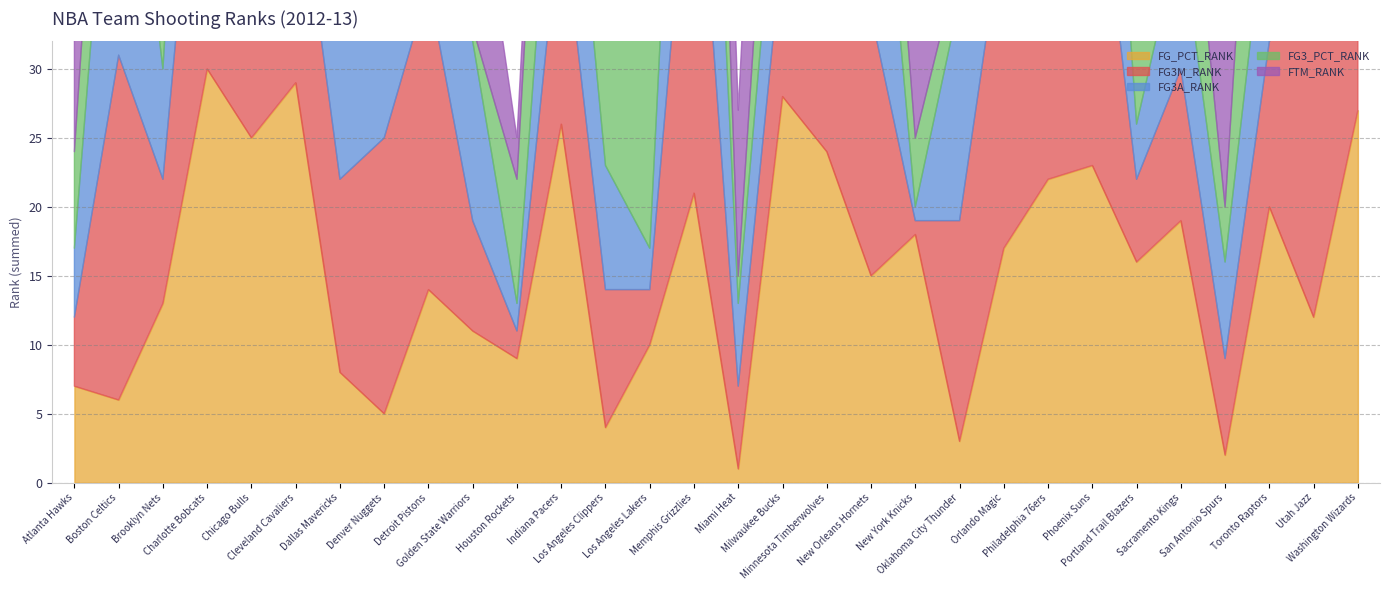

Which label corresponds to the largest value in the chart?

Charlotte Bobcats